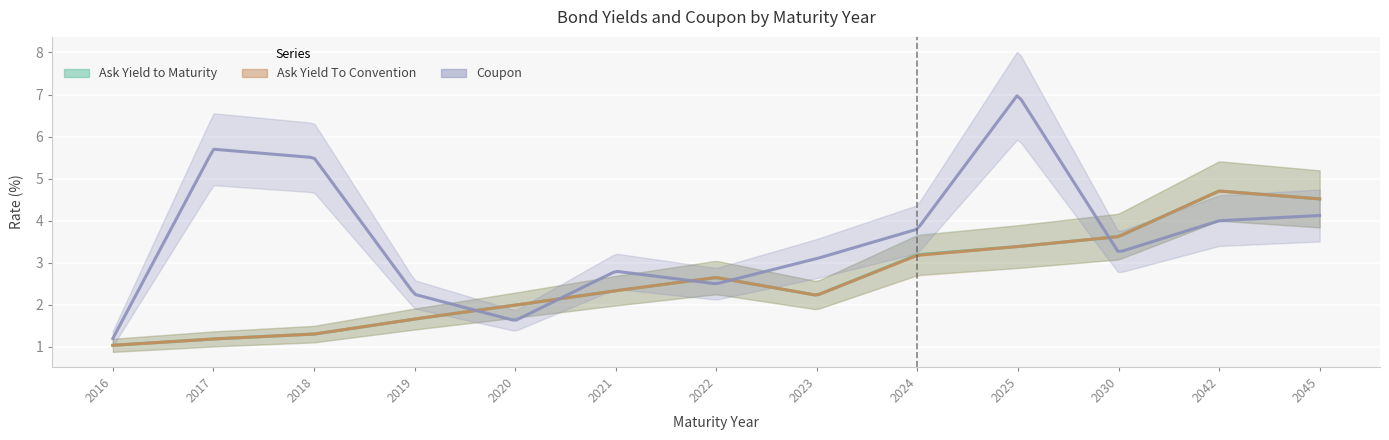

At which label is Coupon closest to 4?

2042